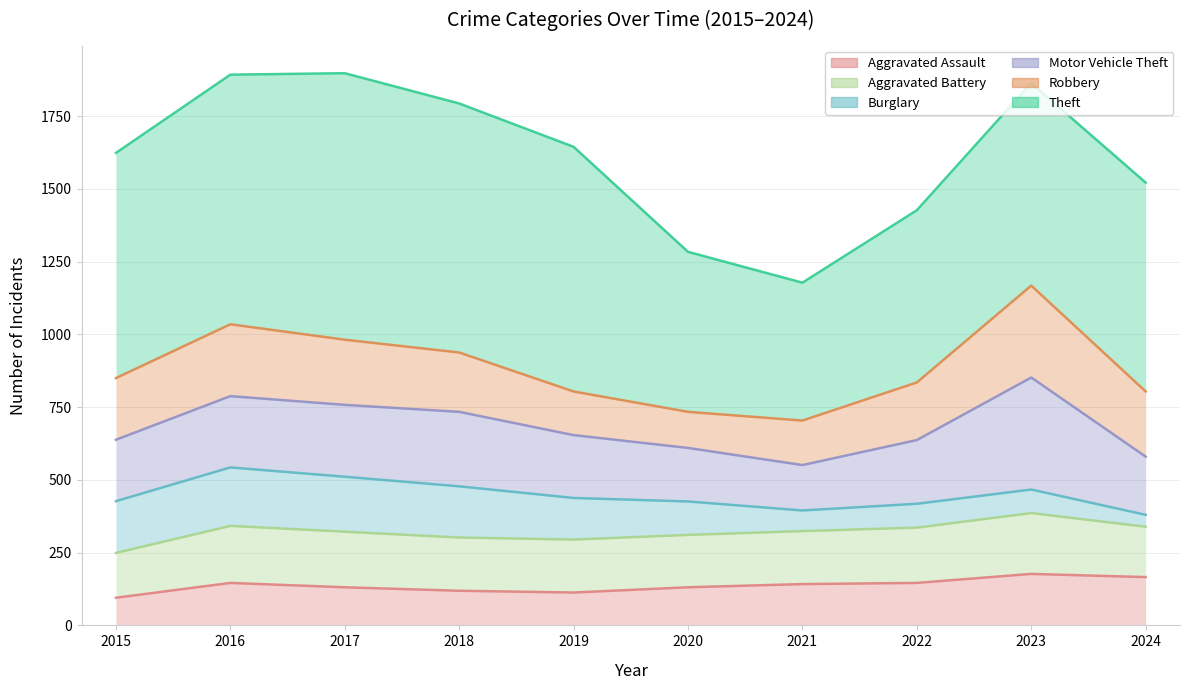

What is the sum of the Theft values at 2017 and 2023?

3762